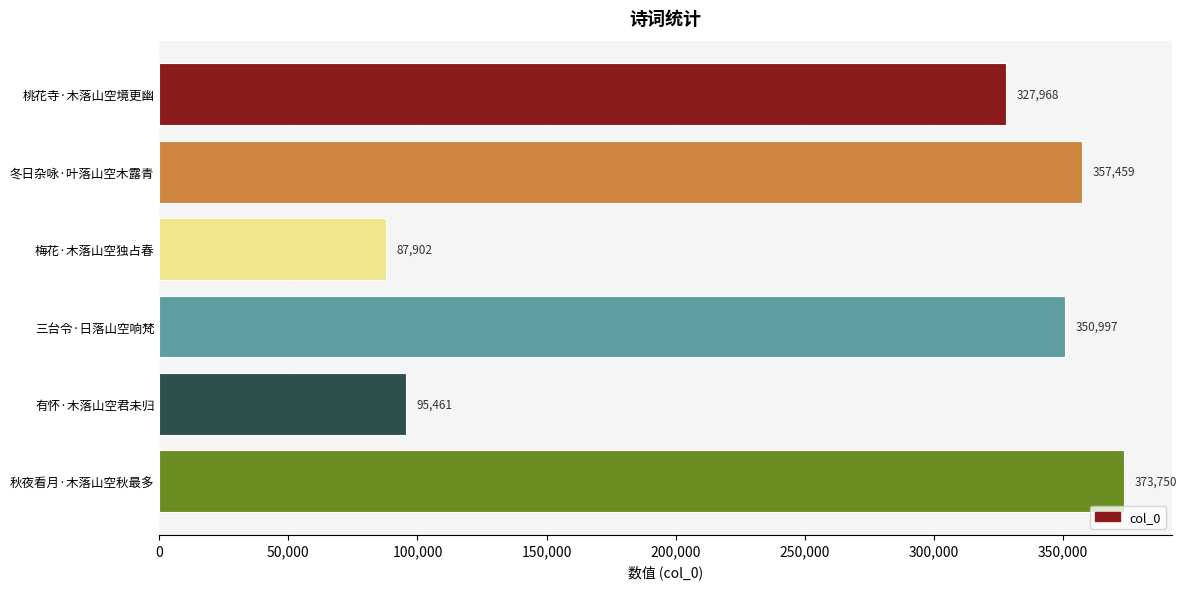

The chart shows a value of 350997 at 三台令·日落山空响梵. True or false?

True